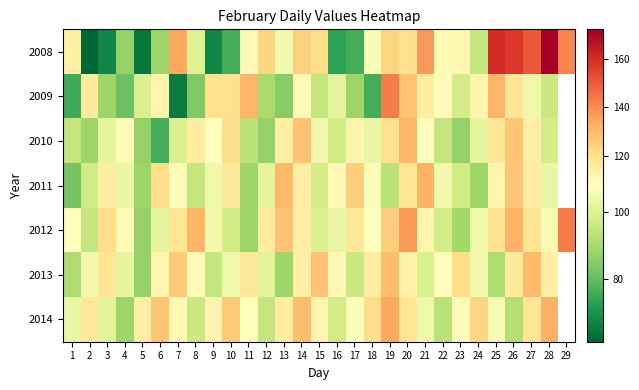

At how many categories does at least one series exceed 150?

3